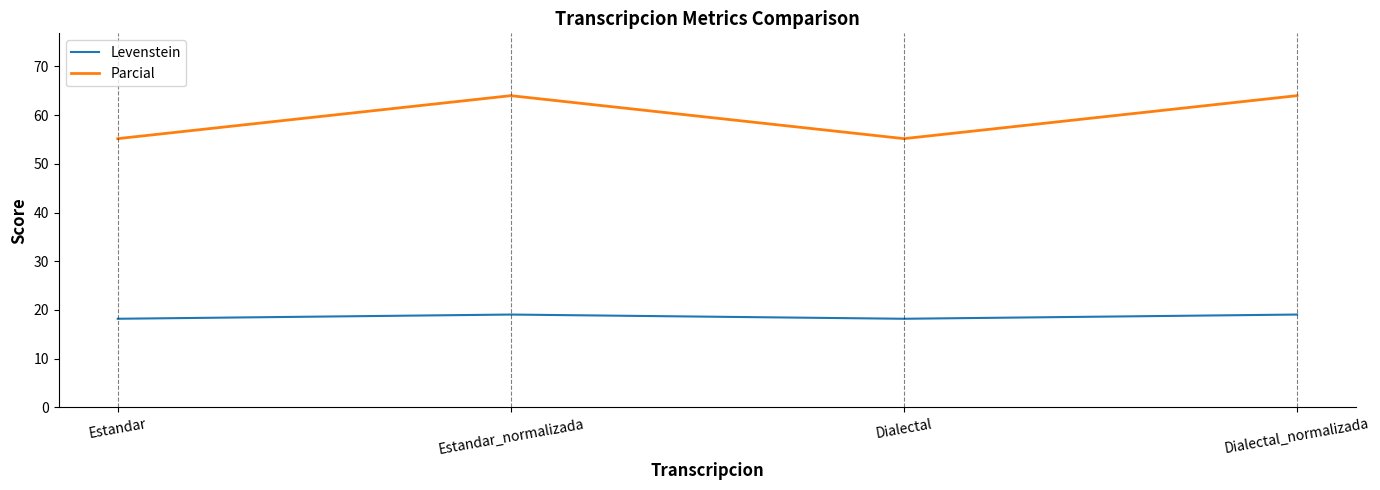

Reading right to left, what are all the values shown in this chart?

Levenstein: Dialectal_normalizada=19.0	Dialectal=18.2	Estandar_normalizada=19.0	Estandar=18.2
Parcial: Dialectal_normalizada=64.0	Dialectal=55.2	Estandar_normalizada=64.0	Estandar=55.2